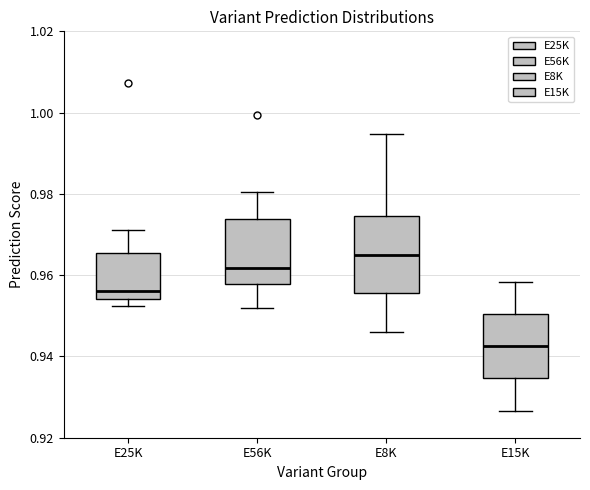

Which box's median line is the highest?

E8K